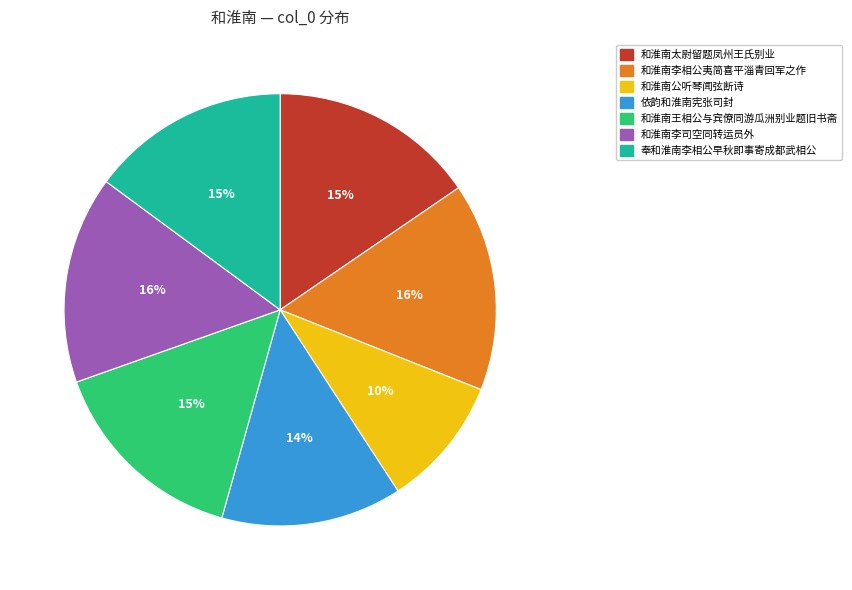

To the nearest percent, what is the difference between the largest and smallest slice percentages?

6%